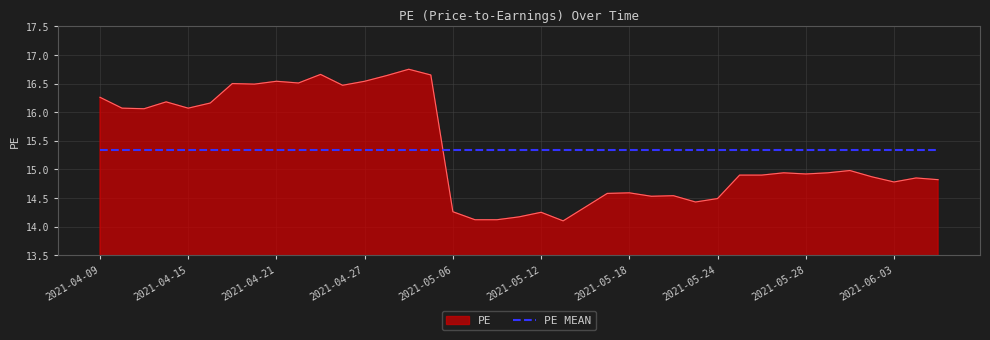

After their last crossing, which series has the higher values: PE MEAN or PE?

PE MEAN